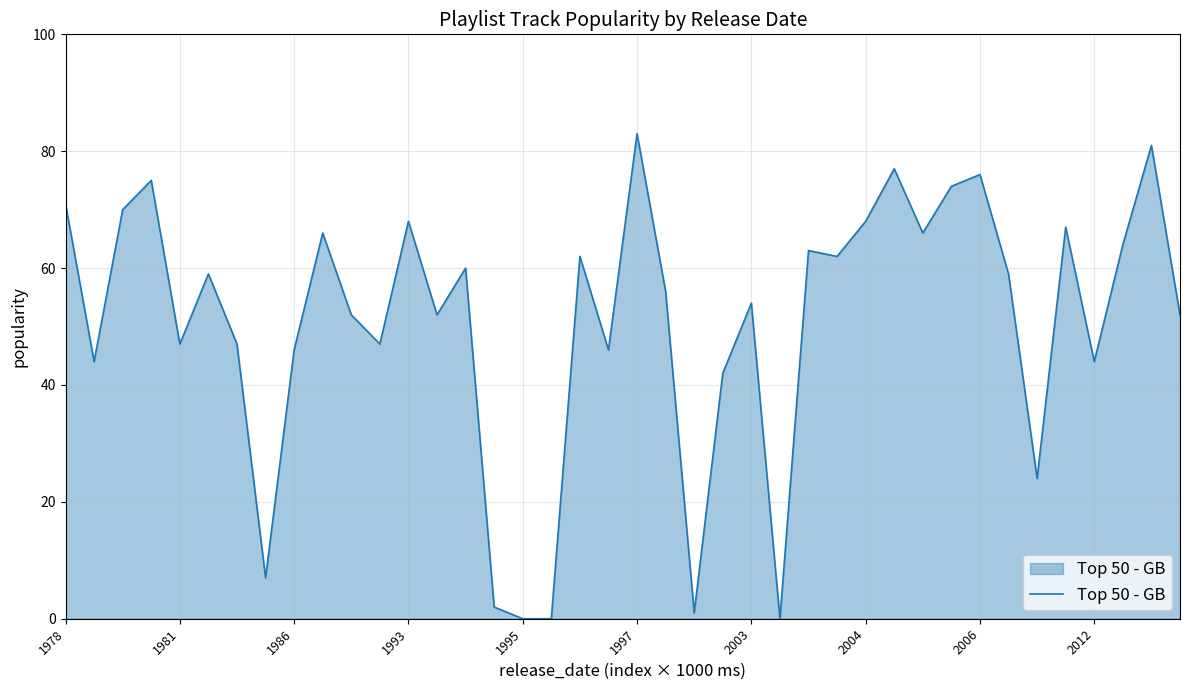

How many lines are shown in the chart?

1